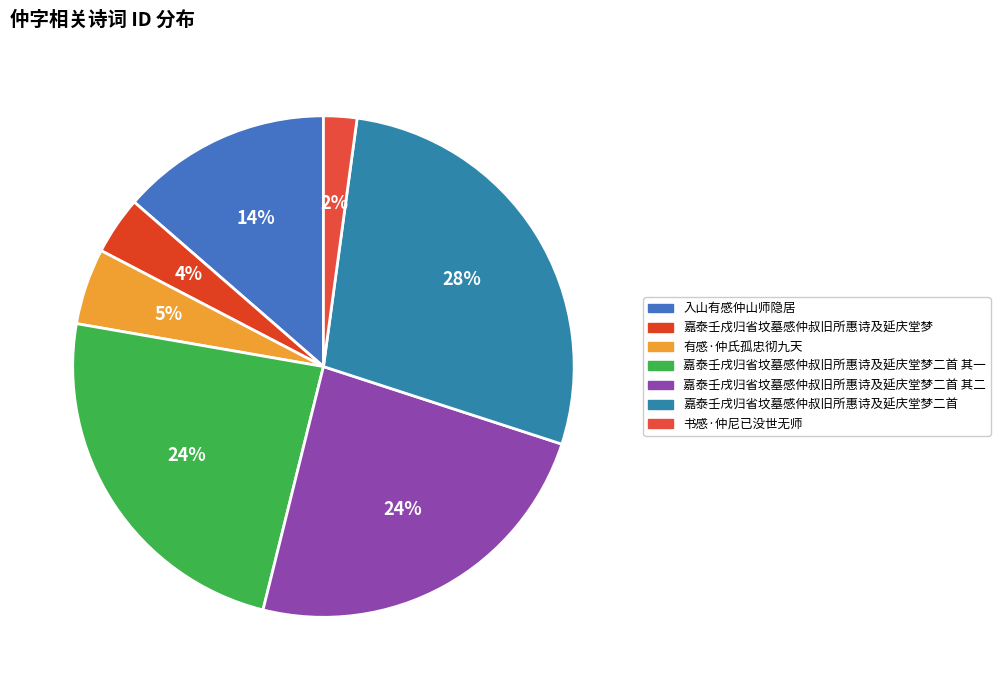

How many slices are in this pie chart?

7